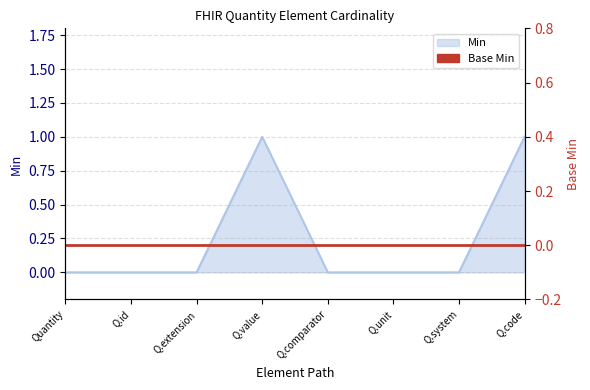

Between Q.code and Q.unit, which is larger?

Q.code